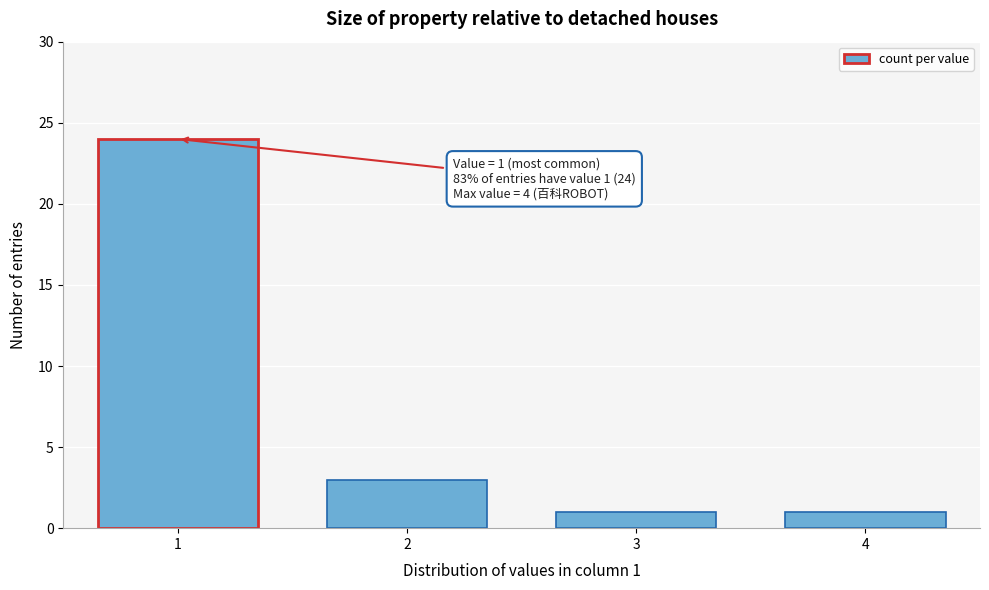

Reading left to right, transcribe all the data shown in this chart.

1=24	2=3	3=1	4=1